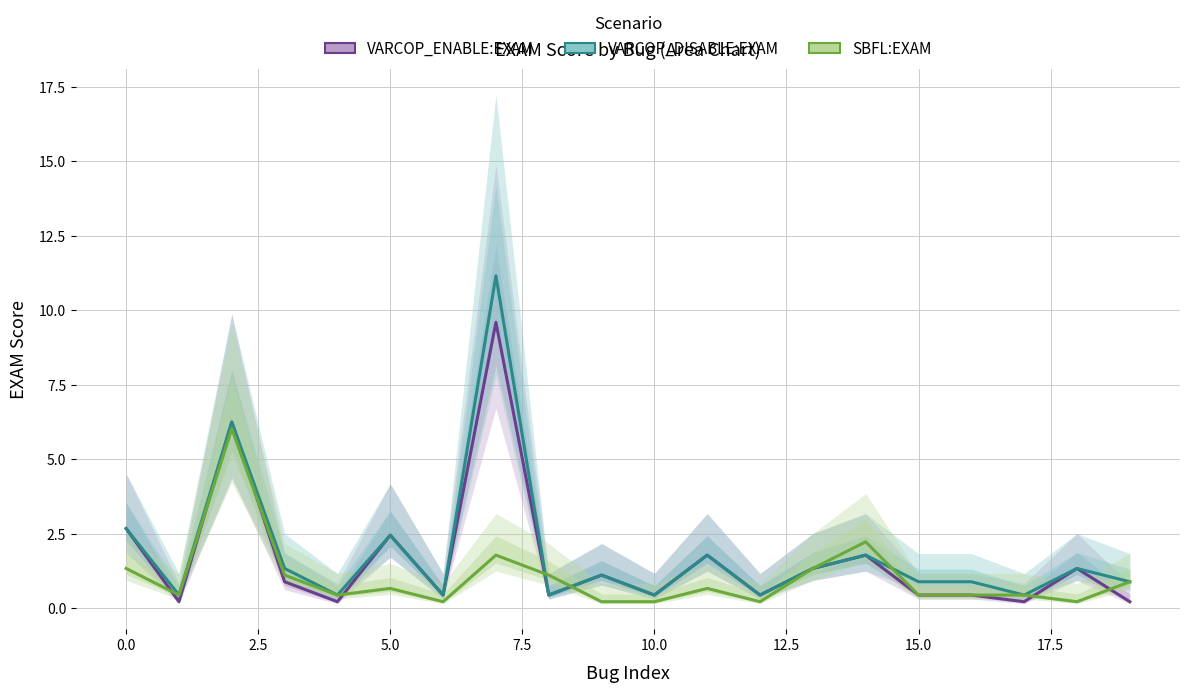

How many times do SBFL:EXAM and VARCOP_ENABLE:EXAM cross each other?

8